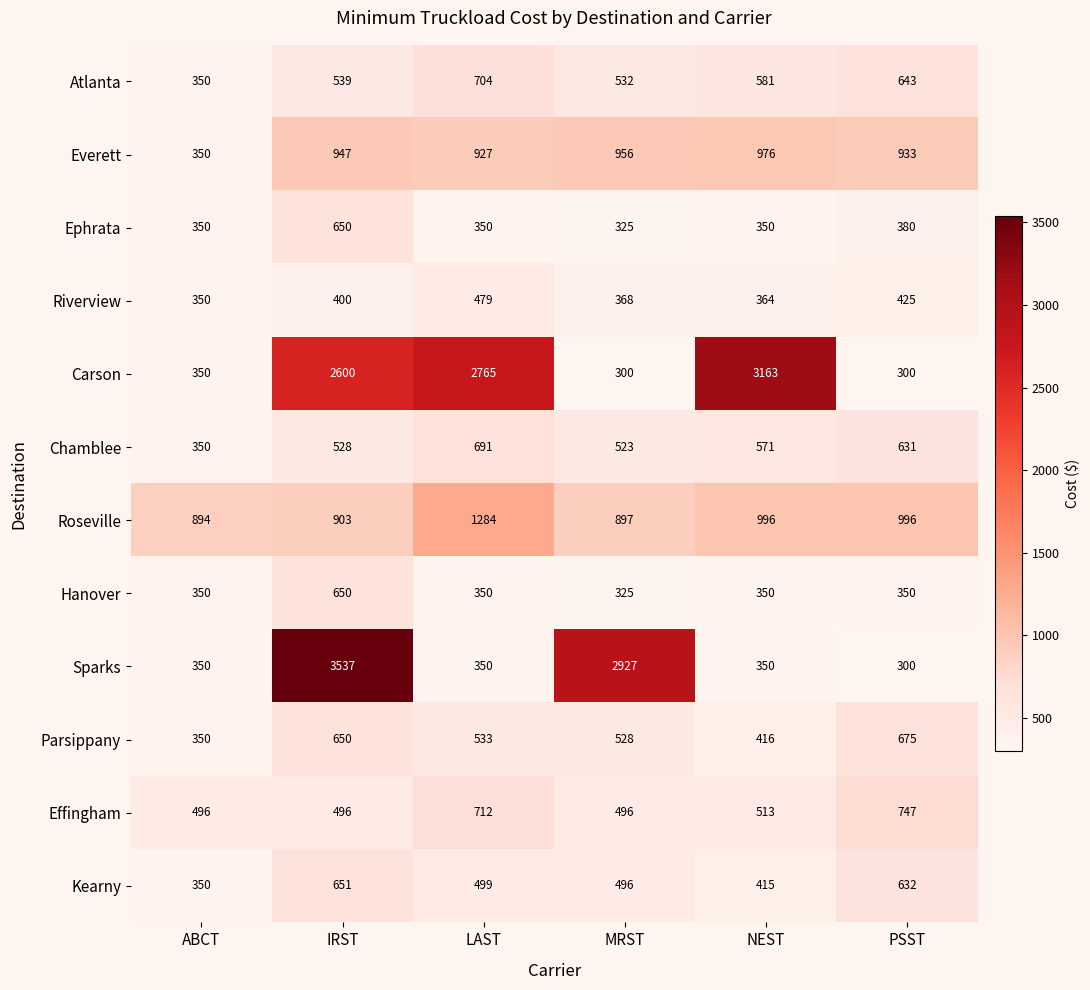

The Parsippany series shows 249 at IRST. True or false?

False